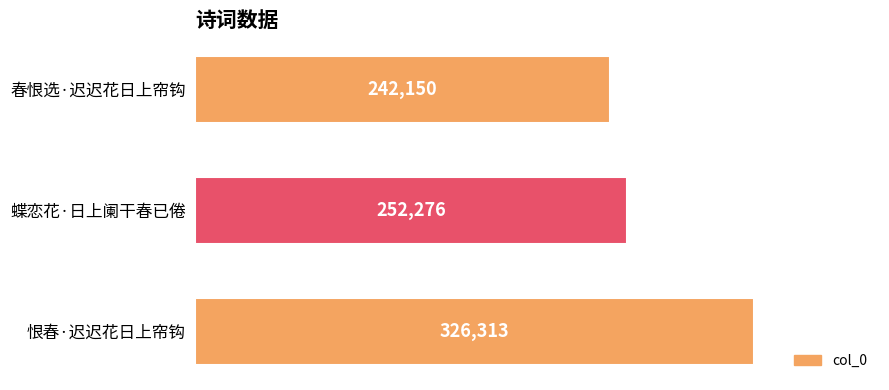

Reading bottom to top, what are all the values shown in this chart?

恨春·迟迟花日上帘钩=326313	蝶恋花·日上阑干春已倦=252276	春恨选·迟迟花日上帘钩=242150